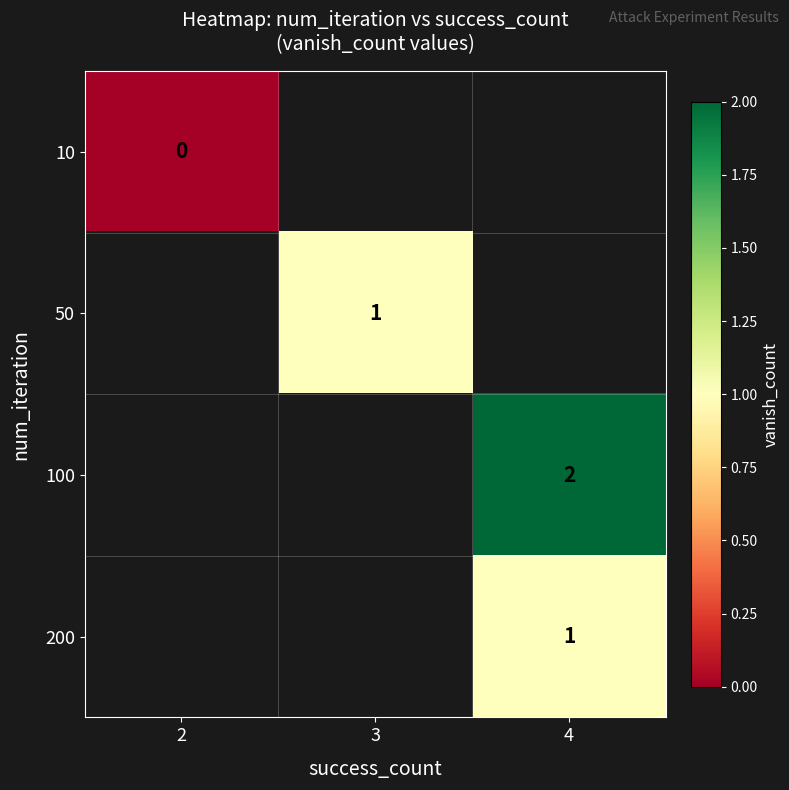

How many series are shown in this chart?

4